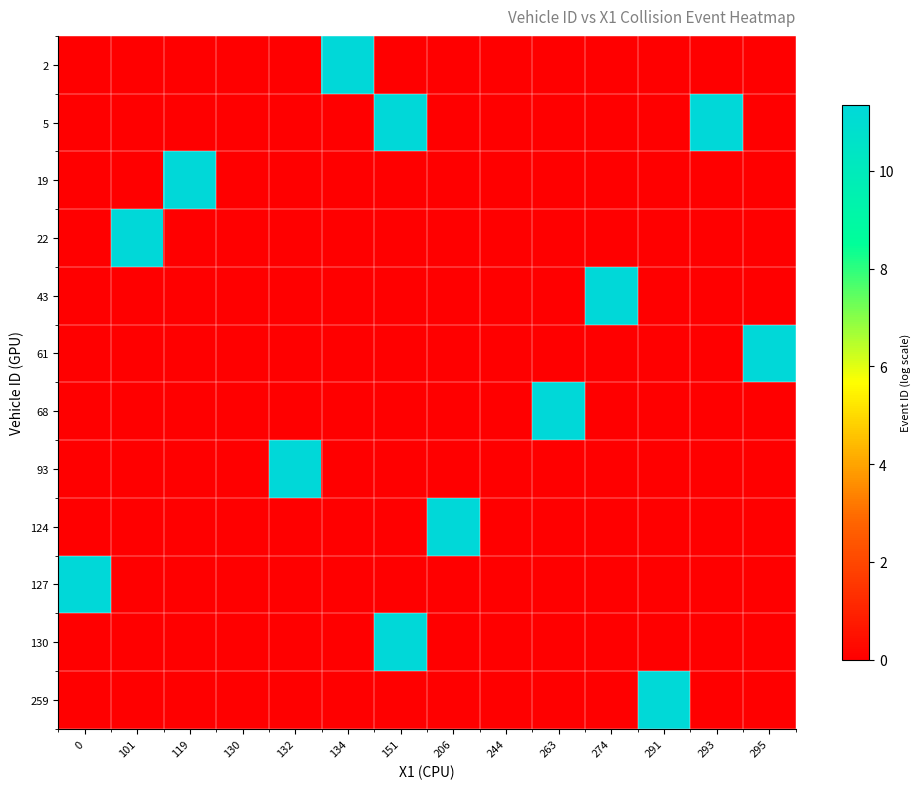

Between 119 and 151, which series saw the biggest shift?

130